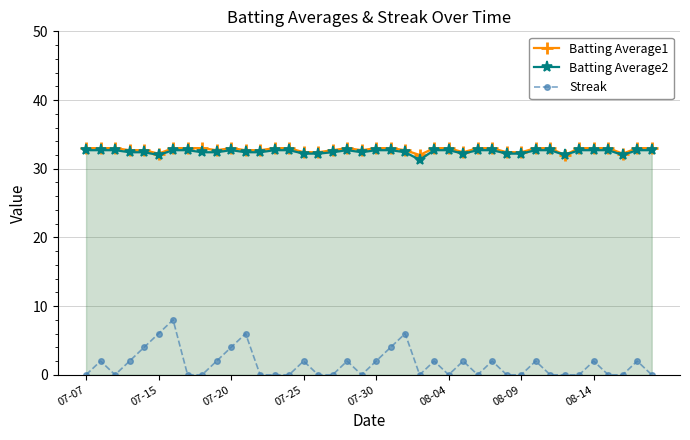

True or false: Streak and Batting Average1 intersect in this chart.

False